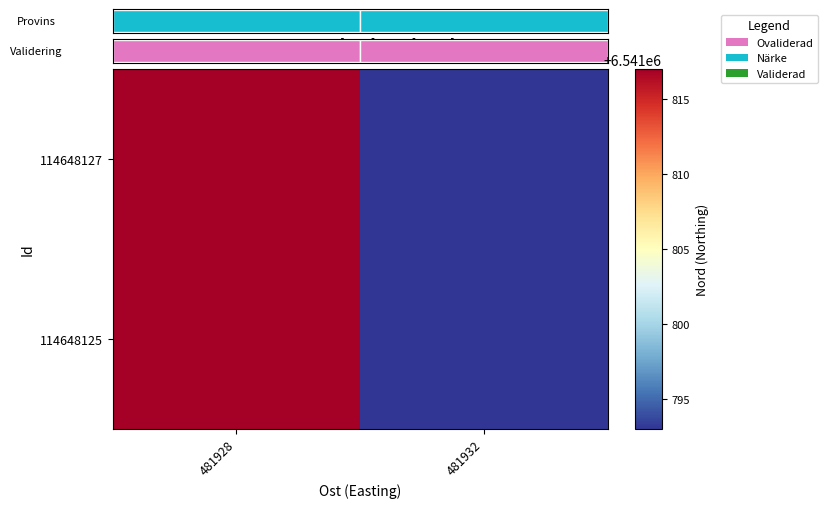

How many 114648125 values are between 6541793 and 6541817?

2